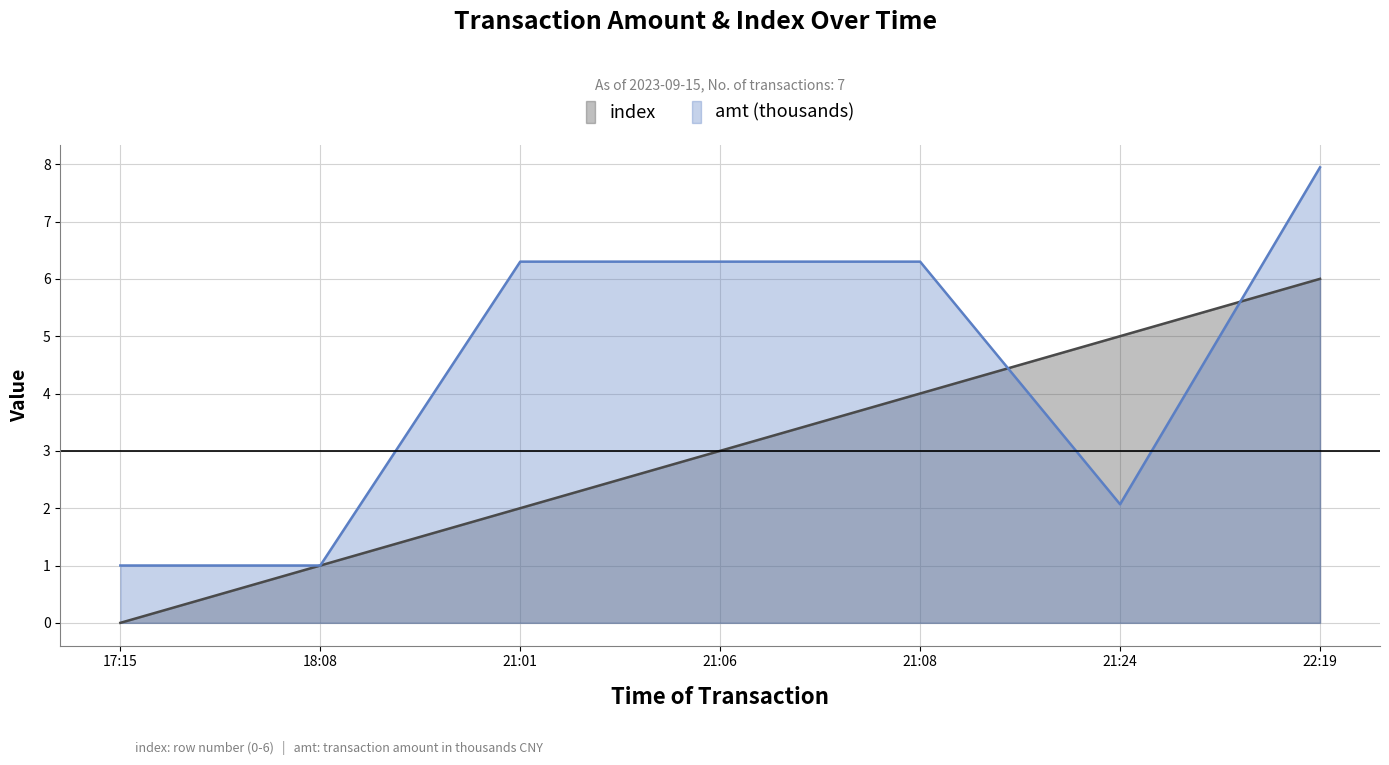

The value of amt (thousands) at 21:08 is 11.0. True or false?

False